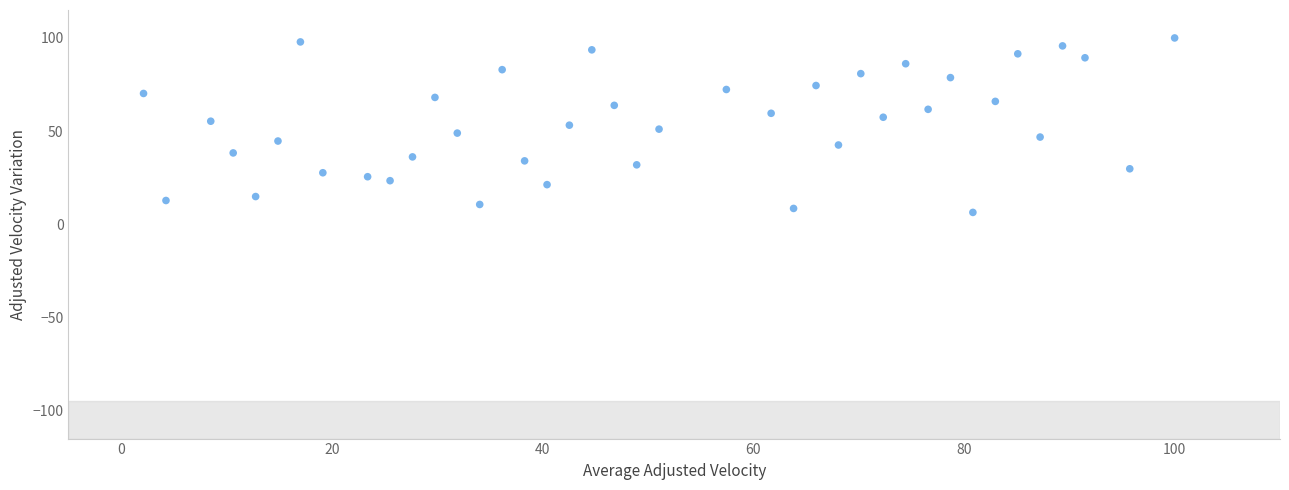

What is the range of Y values (max minus min)?

93.6